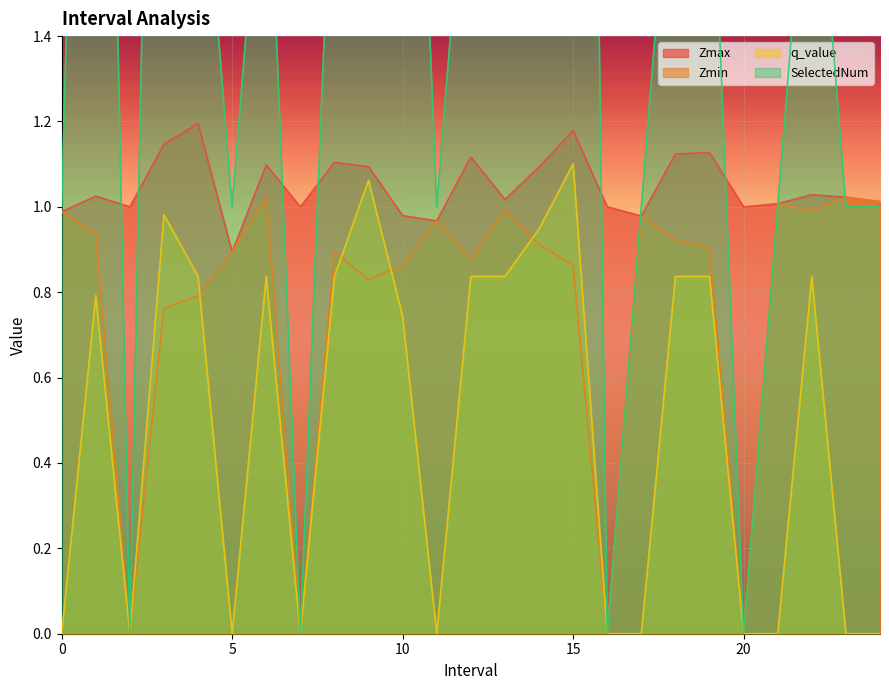

Reading left to right, extract all data points from this chart.

Zmax: 1.0	1.0	1.0	1.1	1.2	0.9	1.1	1.0	1.1	1.1	1.0	1.0	1.1	1.0	1.1	1.2	1.0	1.0	1.1	1.1	1.0	1.0	1.0	1.0	1.0
Zmin: 1.0	0.9	0.0	0.8	0.8	0.9	1.0	0.0	0.9	0.8	0.9	1.0	0.9	1.0	0.9	0.9	0.0	1.0	0.9	0.9	0.0	1.0	1.0	1.0	1.0
q_value: -0.0	0.8	0.0	1.0	0.8	-0.0	0.8	0.0	0.8	1.1	0.7	-0.0	0.8	0.8	0.9	1.1	0.0	-0.0	0.8	0.8	0.0	-0.0	0.8	-0.0	-0.0
SelectedNum: 1.0	4.0	0.0	4.0	2.0	1.0	2.0	0.0	2.0	3.0	3.0	1.0	2.0	2.0	5.0	6.0	0.0	1.0	2.0	2.0	0.0	1.0	2.0	1.0	1.0